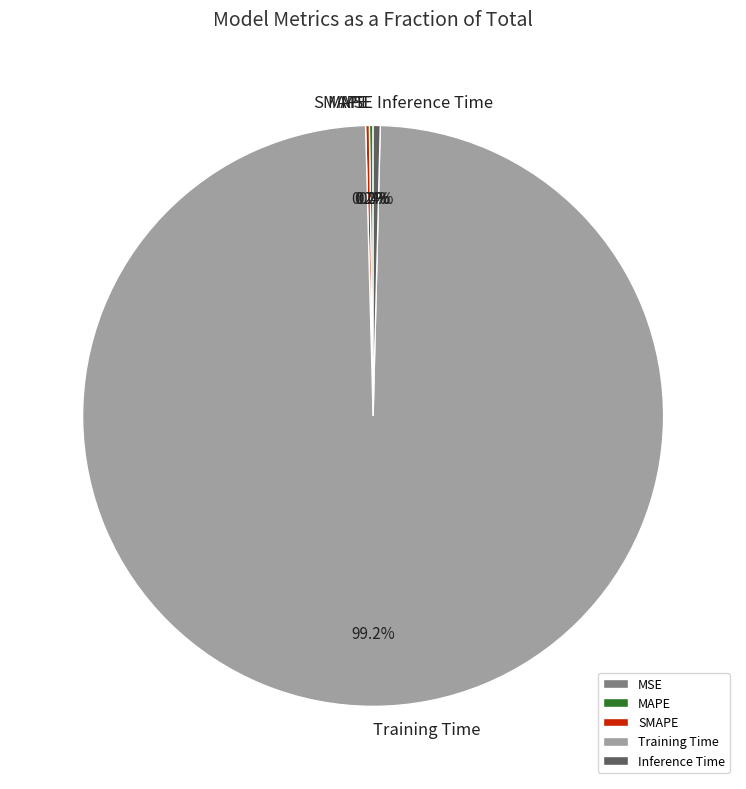

Does Training Time account for over 50% of the chart?

Yes